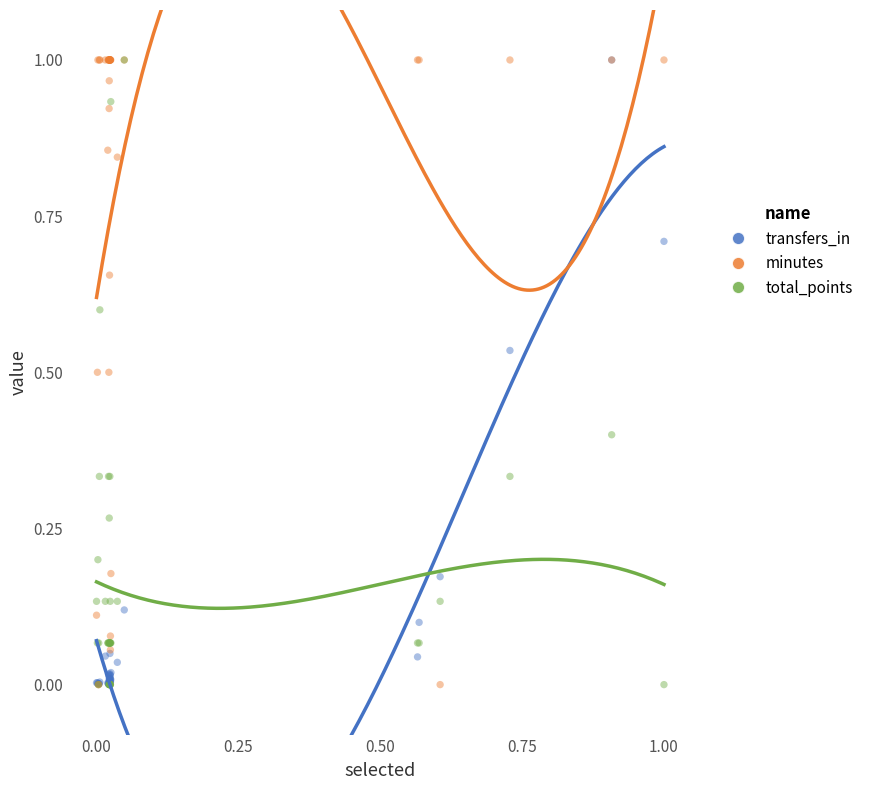

What are all the series names shown in the legend?

transfers_in, minutes, total_points